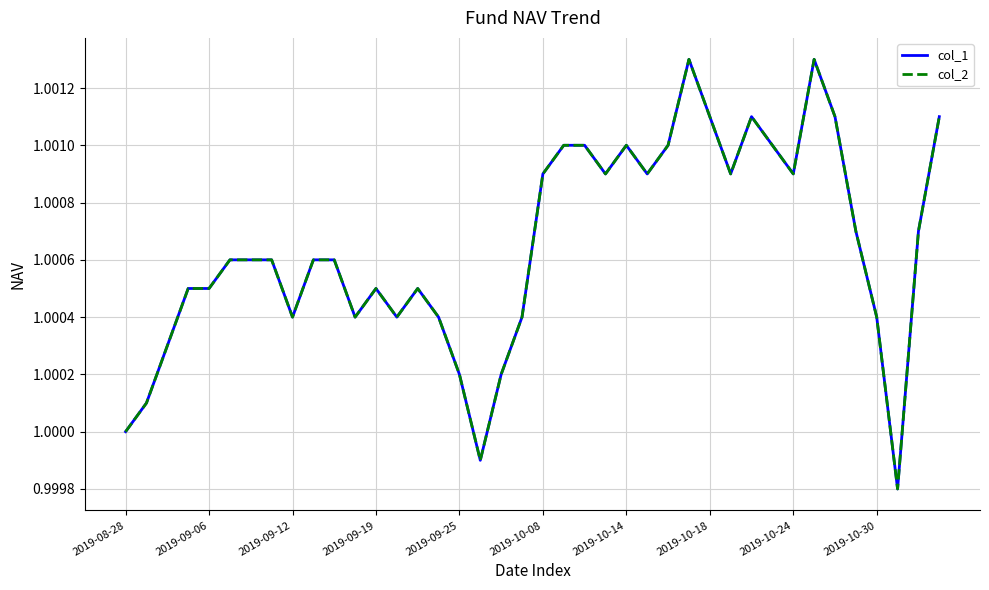

Does the chart have visible grid lines?

Yes